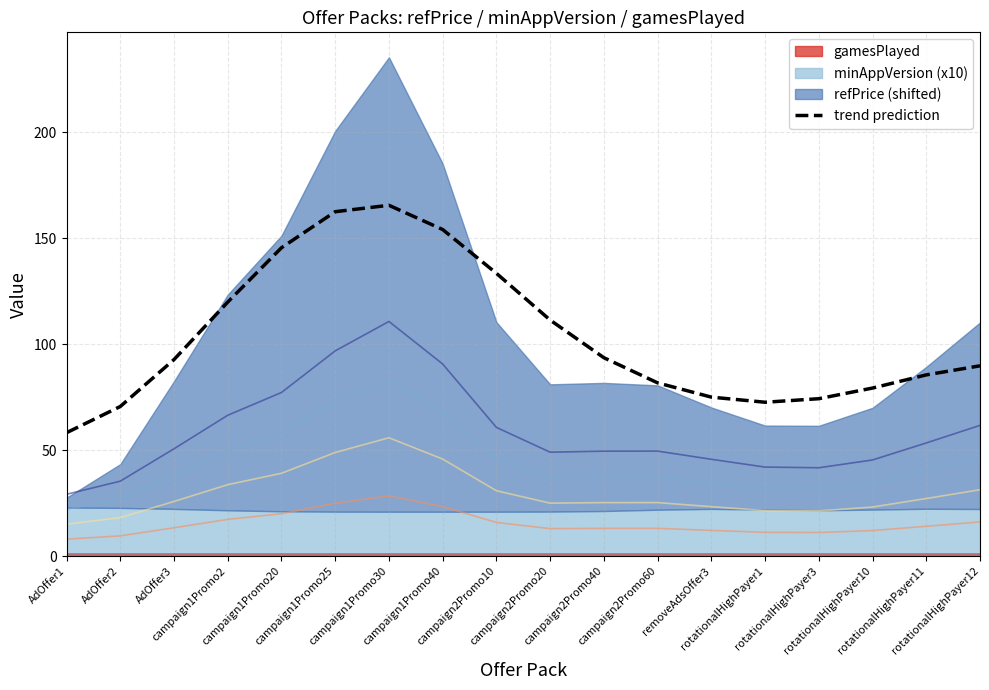

How many interior local valleys (lower than both neighbors) does the data have?

1